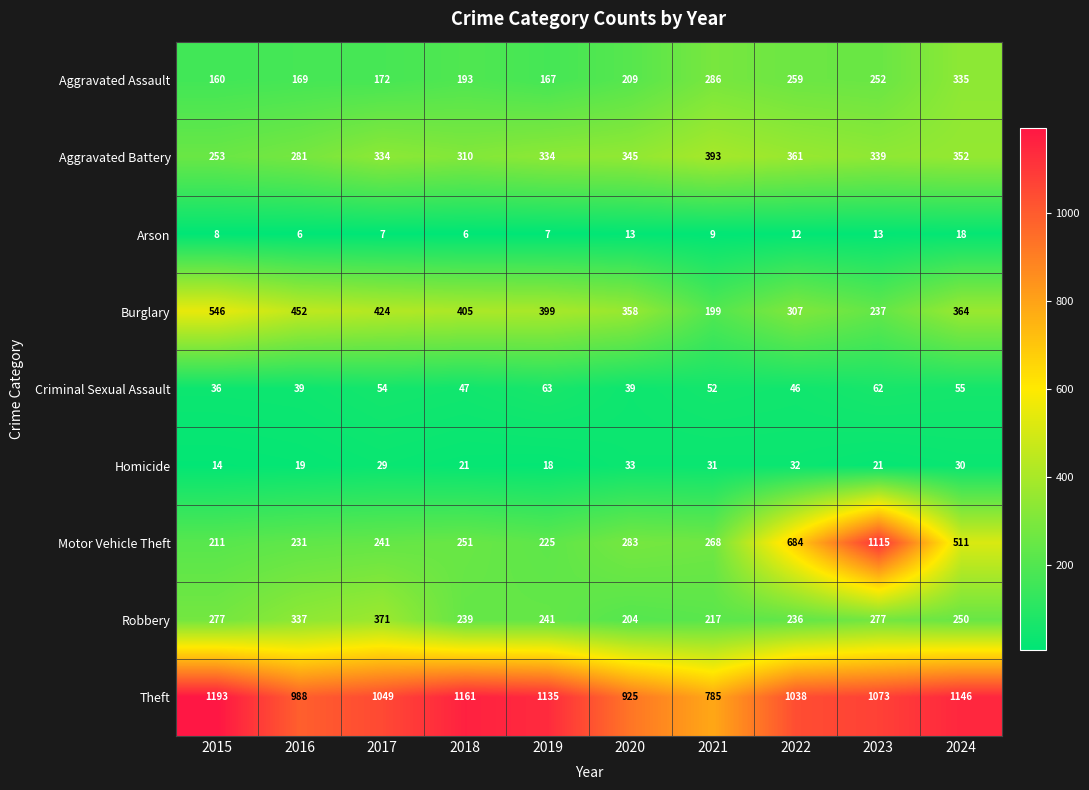

Which series has the largest range (max minus min)?

Motor Vehicle Theft